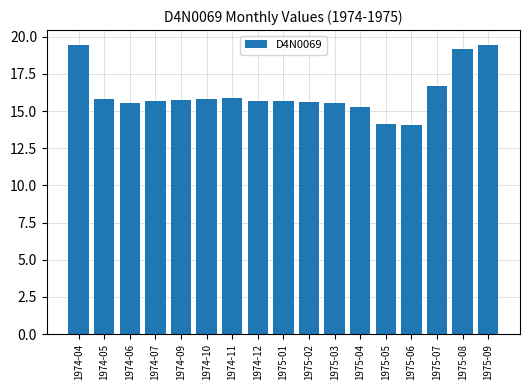

Approximately how many times larger is the value at 1975-04 compared to 1974-12?

1.0